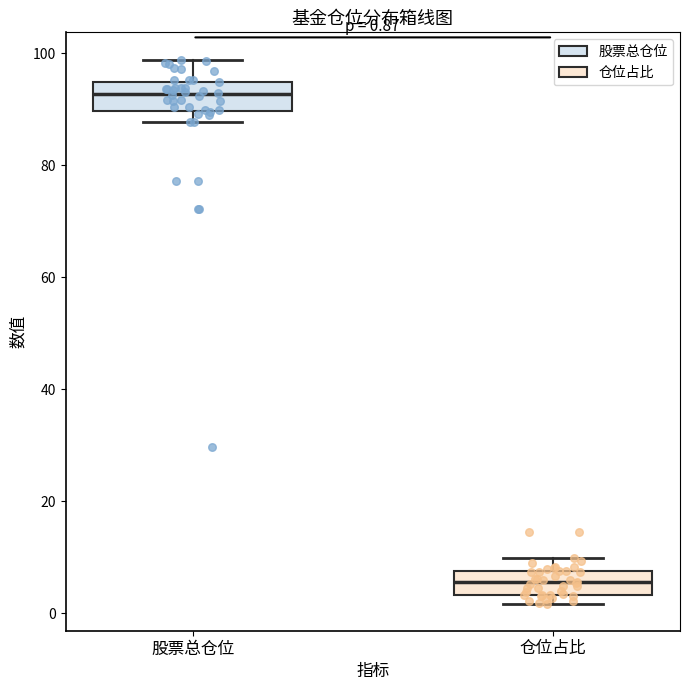

Which box's median line is the highest?

股票总仓位